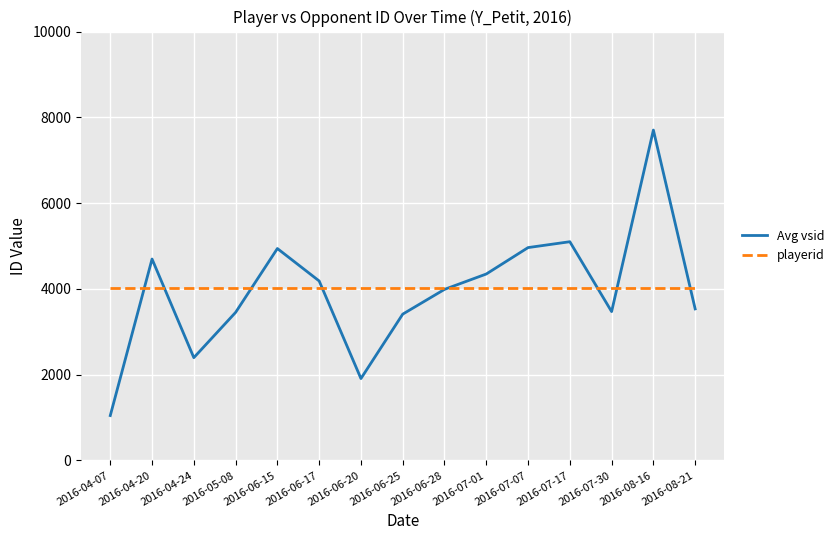

What is the minimum value shown in the chart?

1045.0